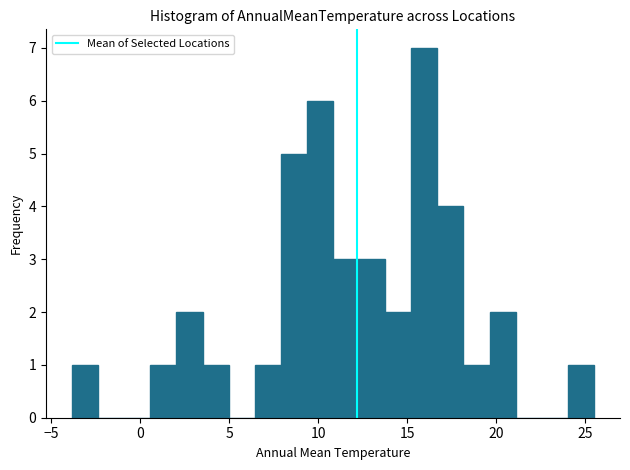

Around what value on the x-axis is the tallest bar? Give the approximate position of its centre, as read against the axis.

16.0